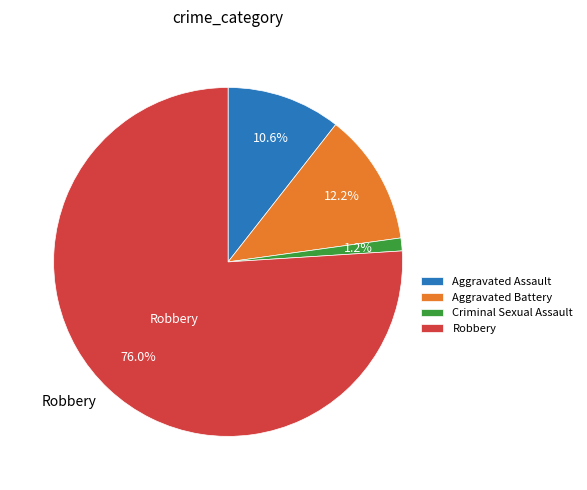

To the nearest percent, what portion does Robbery represent?

76%